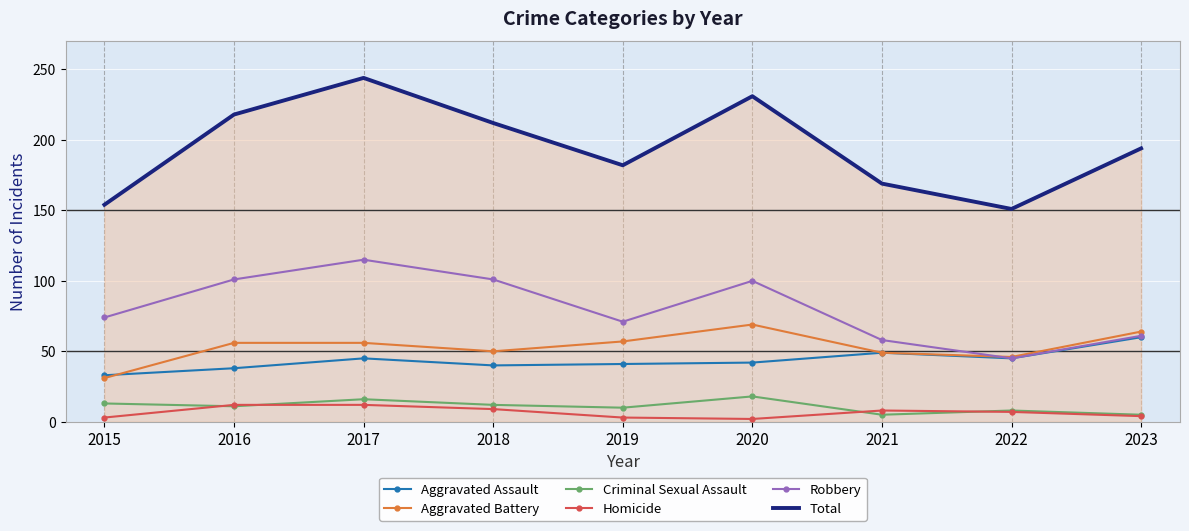

Read the Aggravated Battery value at 2020, to the nearest 5.

70